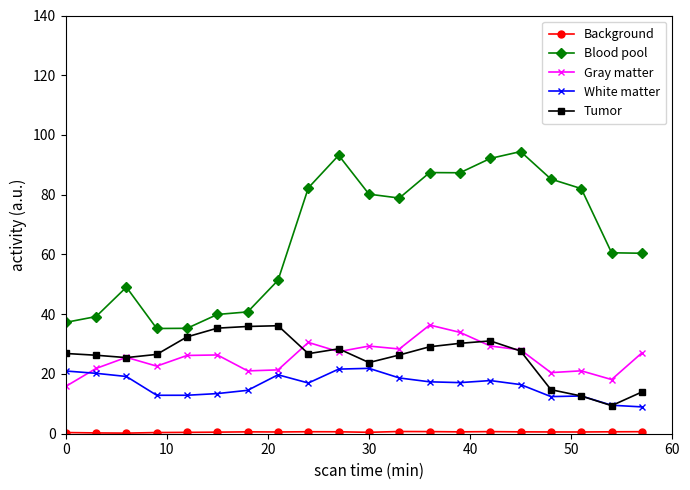

What is the value of the White matter point at the 6th from the left?

13.4